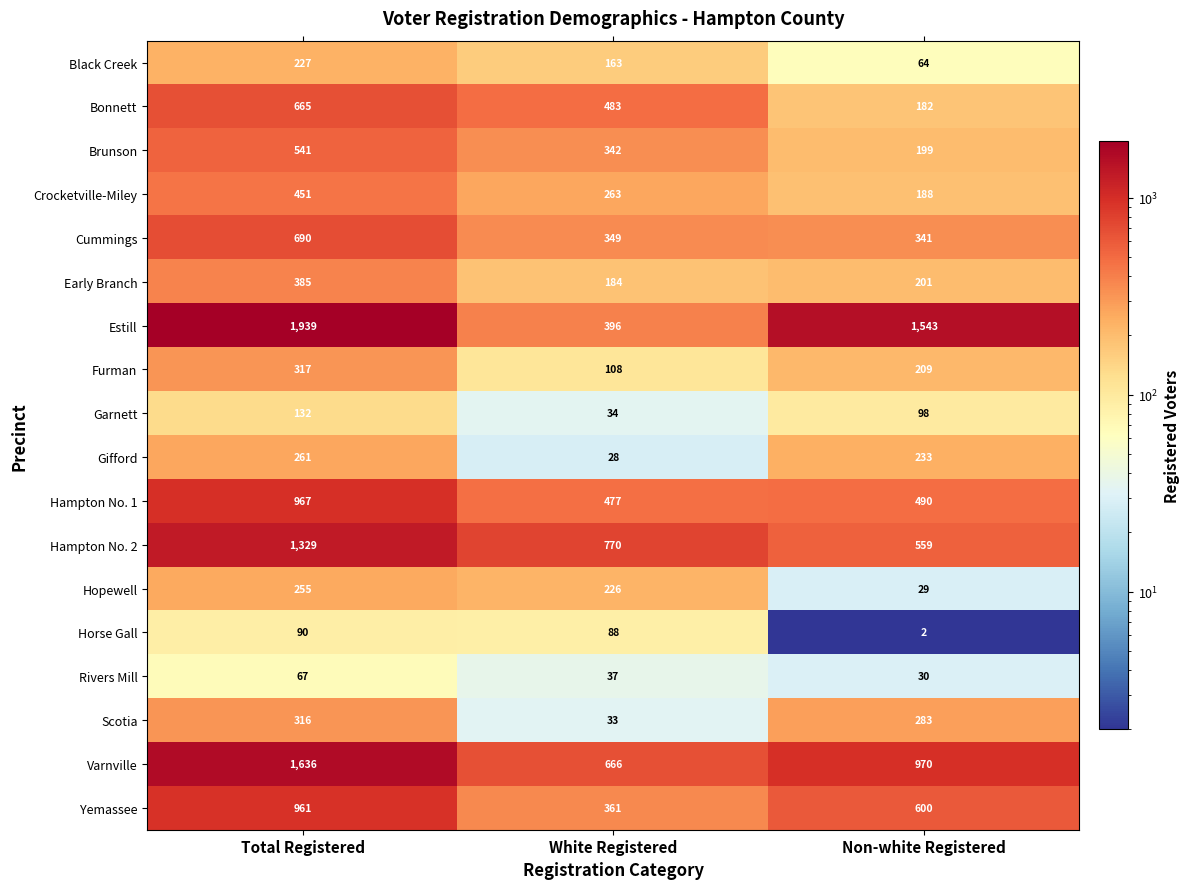

Between Total Registered and Non-white Registered, which series saw the biggest shift?

Hampton No. 2